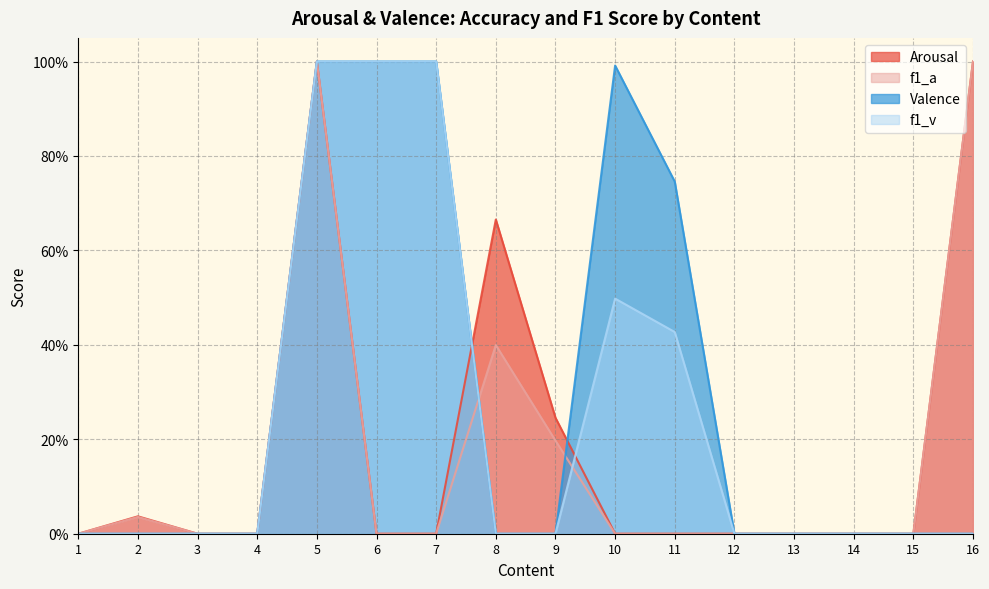

Does the chart have visible grid lines?

Yes